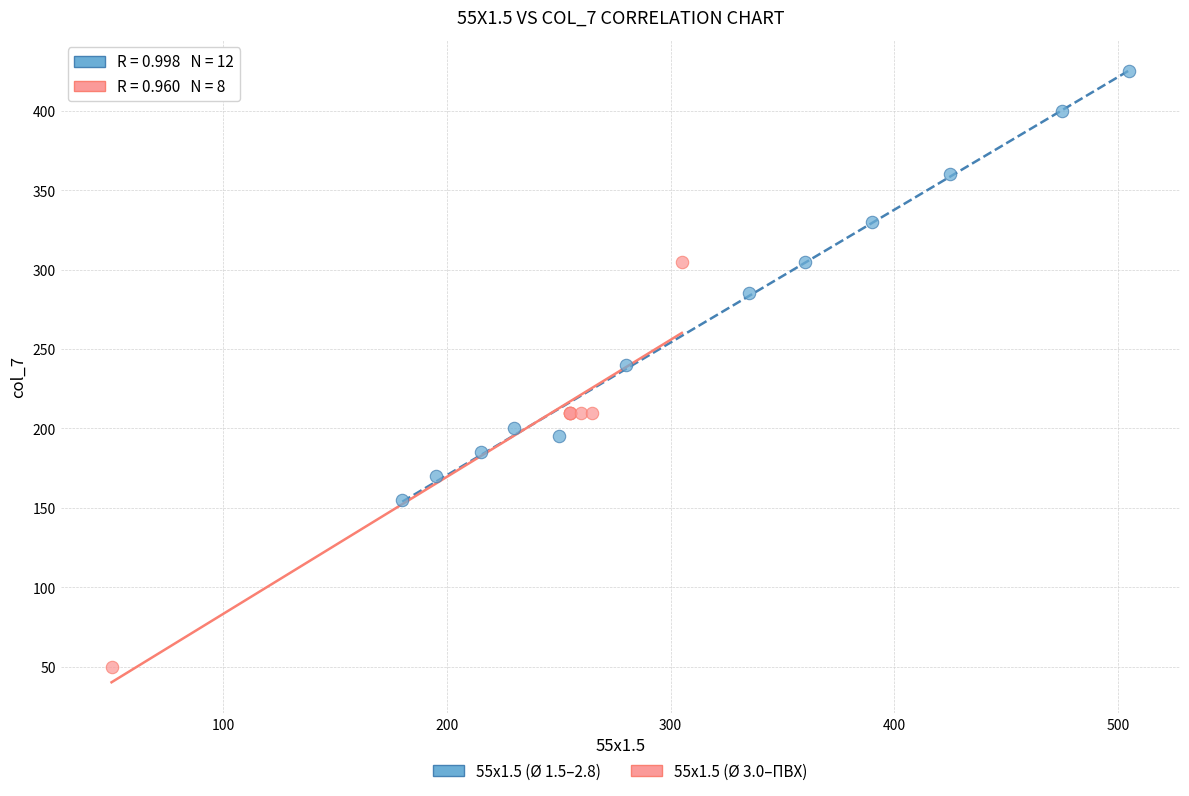

Which series reaches the minimum Y coordinate?

55x1.5 (Ø 3.0–ПВХ)